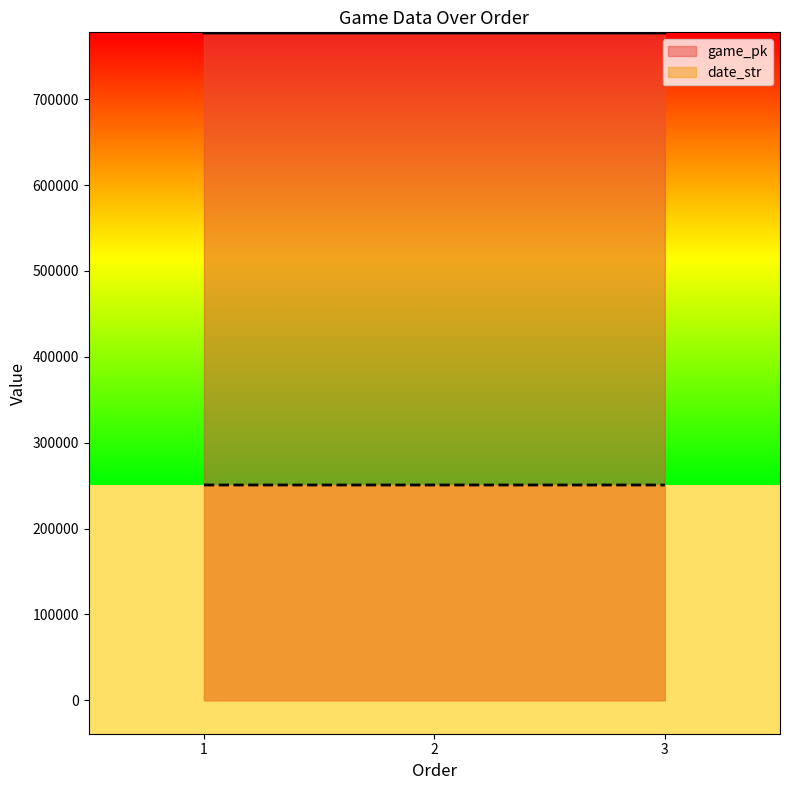

What is the value of the date_str point at the 1st from the left?

250728